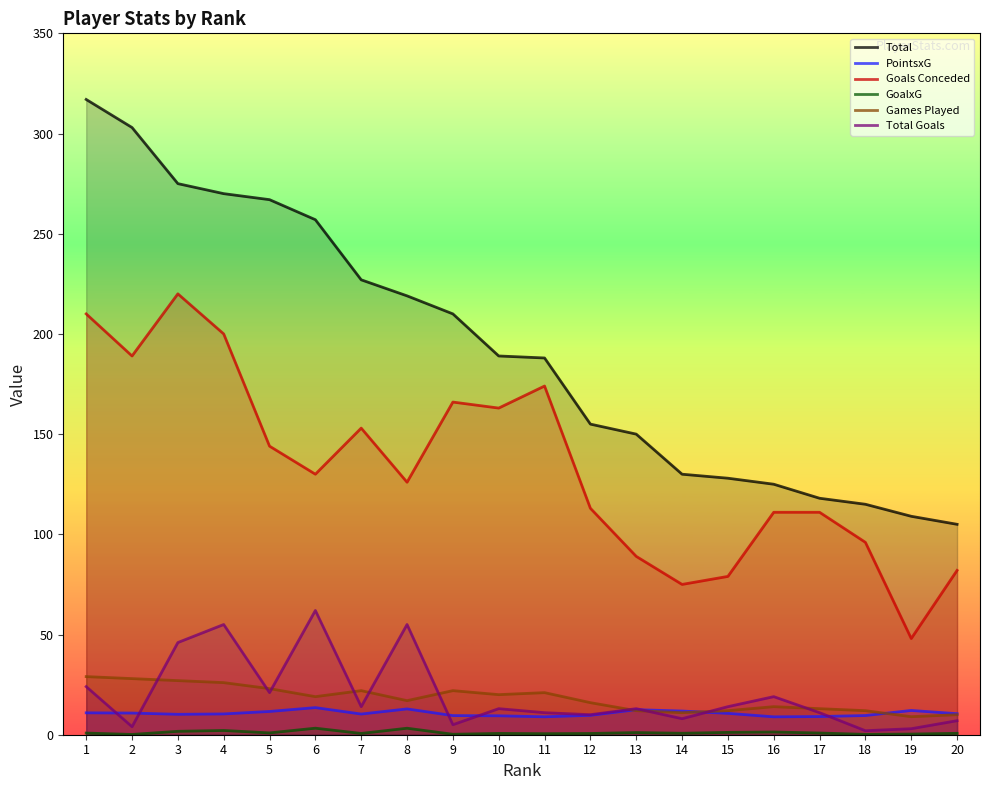

Rank the series by their maximum value, from highest to lowest.

Total, Goals Conceded, Total Goals, Games Played, PointsxG, GoalxG